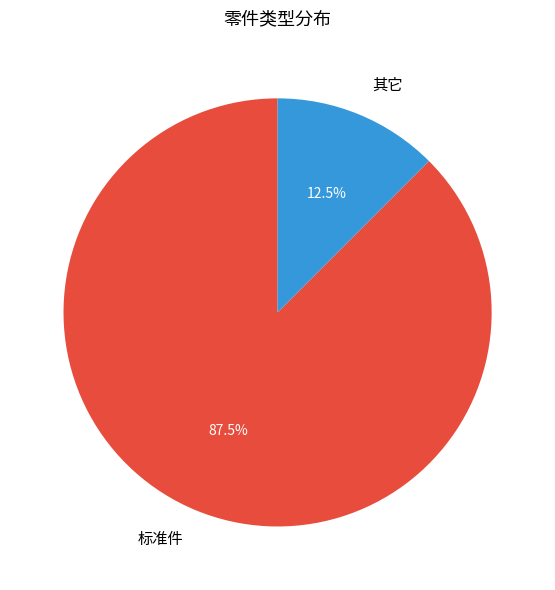

How many segments does this pie chart have?

2